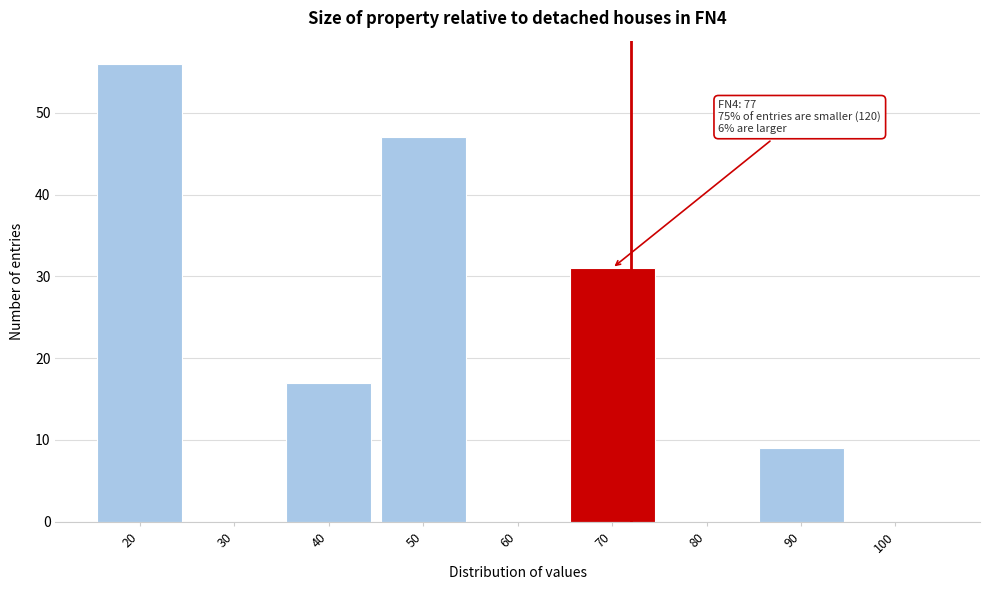

Reading left to right, transcribe all the data shown in this chart.

20=56	30=0	40=17	50=47	60=0	70=31	80=0	90=9	100=0